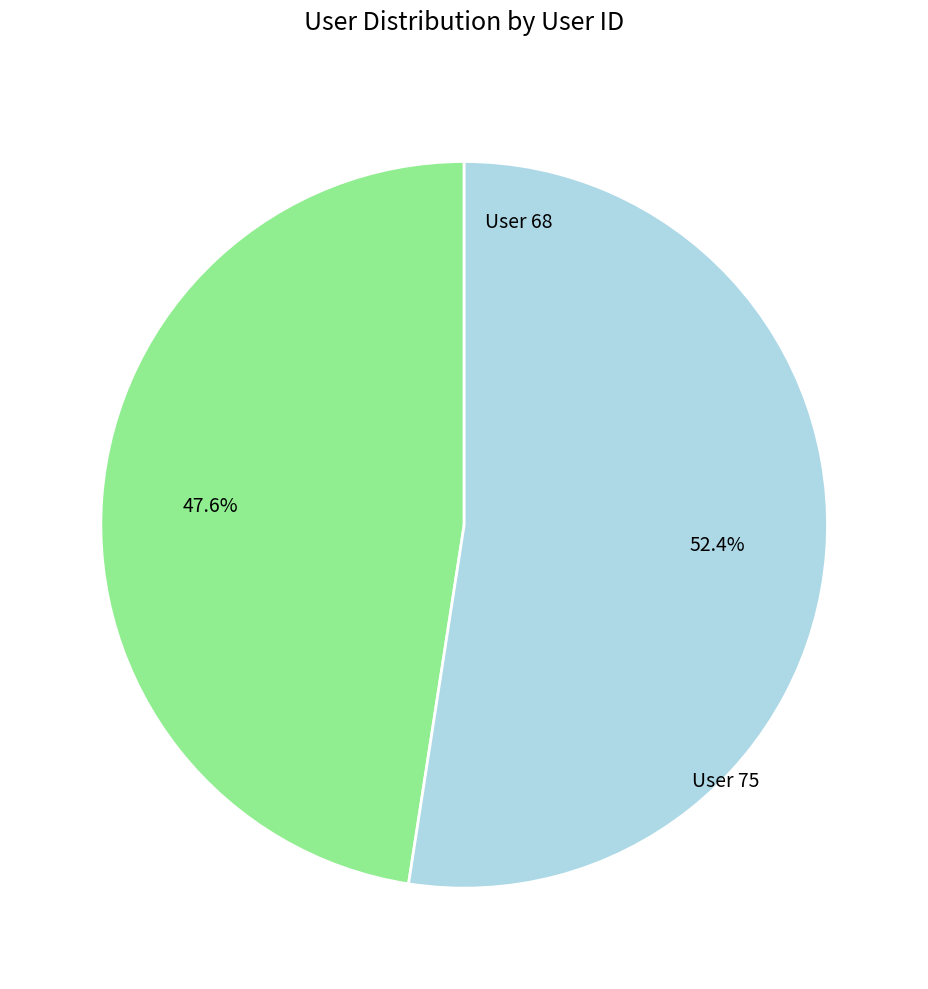

What percentage is NOT represented by User 68?

52.4%